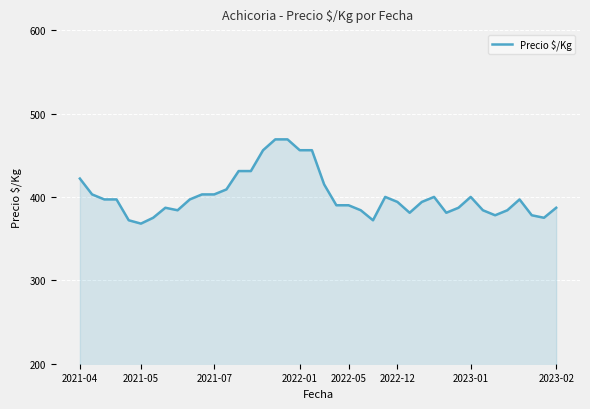

What is the greatest value displayed?

469